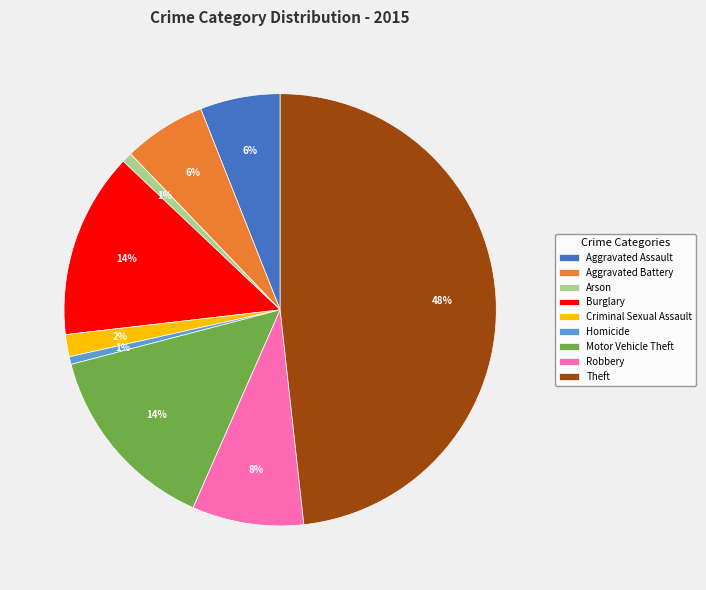

To the nearest percent, what portion does Homicide represent?

1%